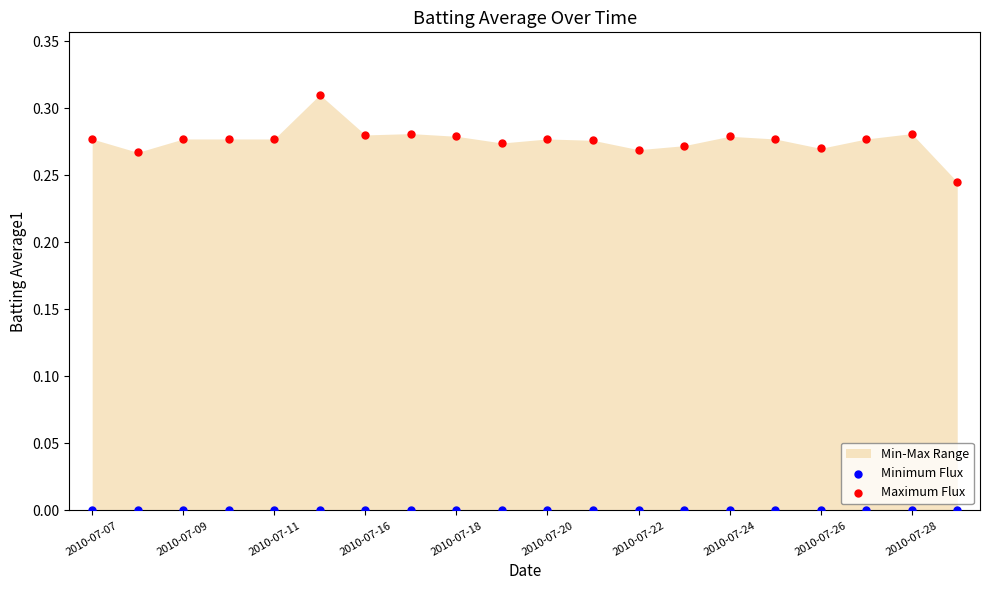

Which series contains the lowest Y value?

Minimum Flux